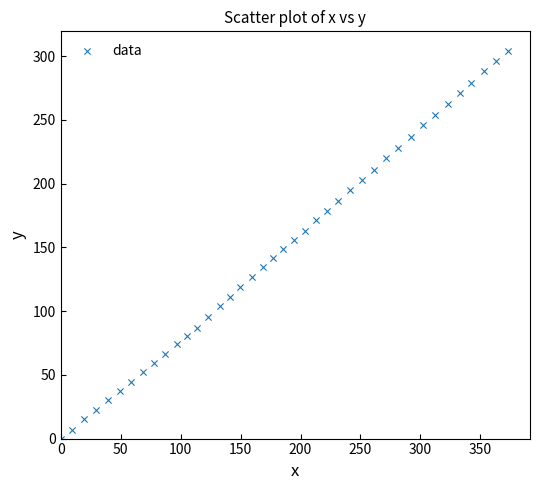

What is the range of Y values (max minus min)?

304.2